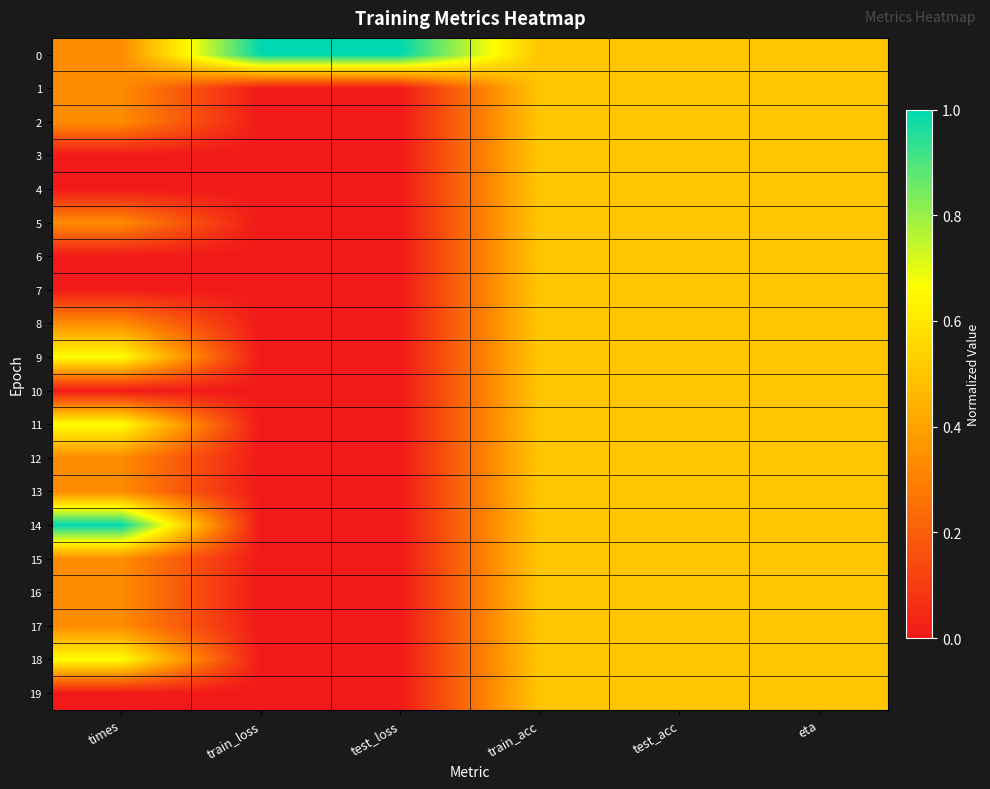

Which has a higher value, train_loss or eta?

train_loss